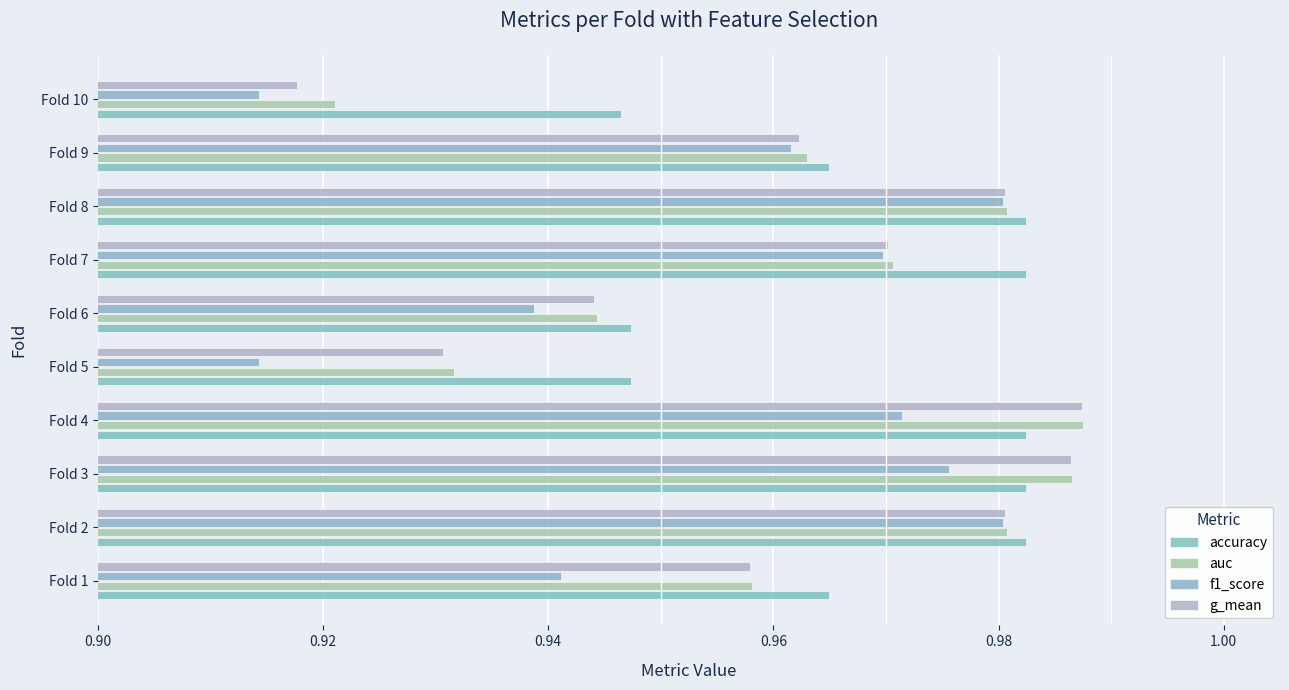

How many g_mean values are between 0 and 1?

10